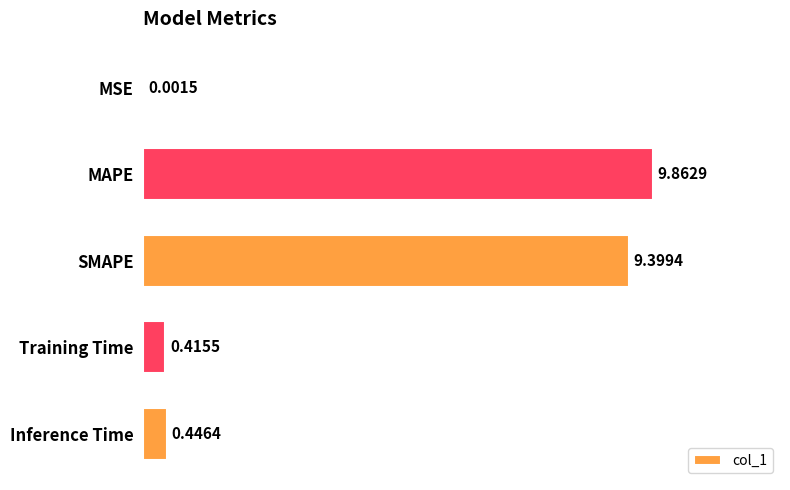

How many categories are shown in the chart?

5